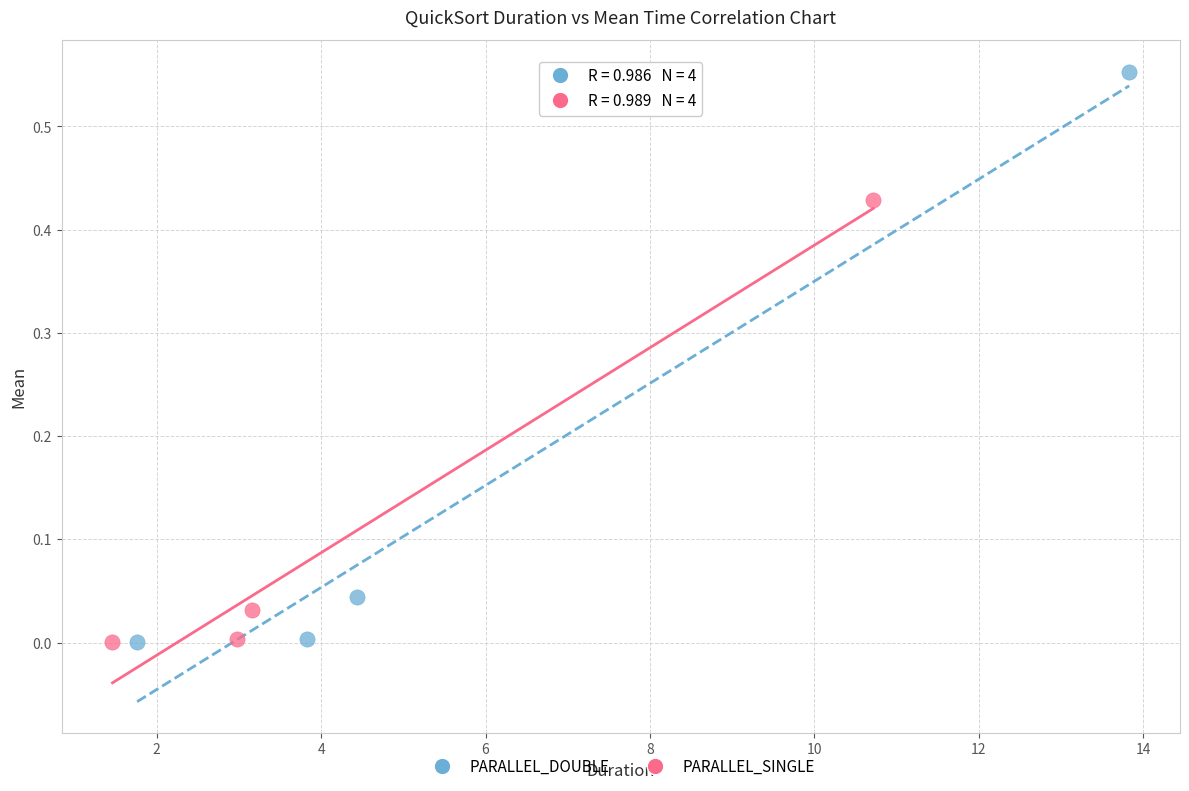

Which series reaches the maximum Y coordinate?

PARALLEL_DOUBLE